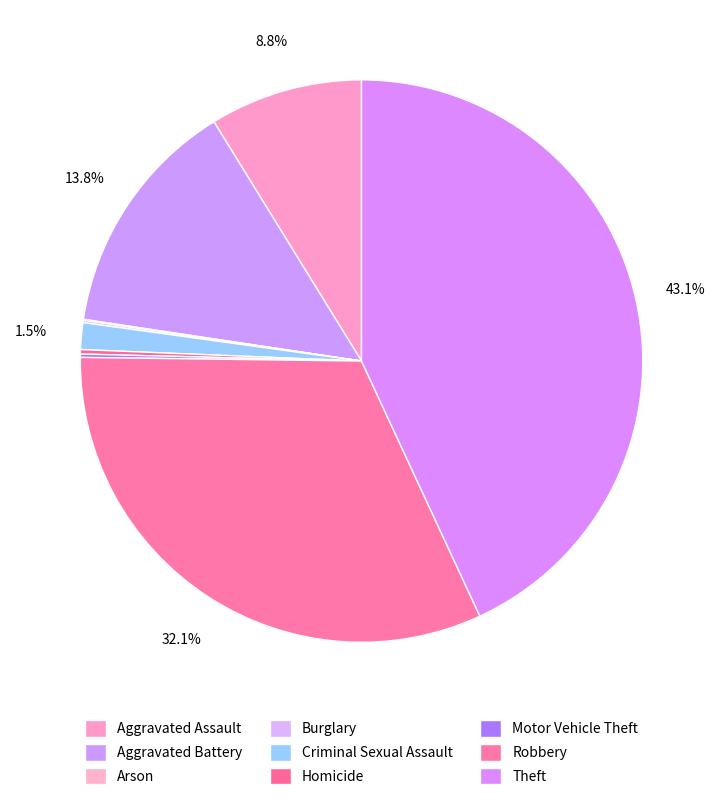

Does Burglary account for over 50% of the chart?

No